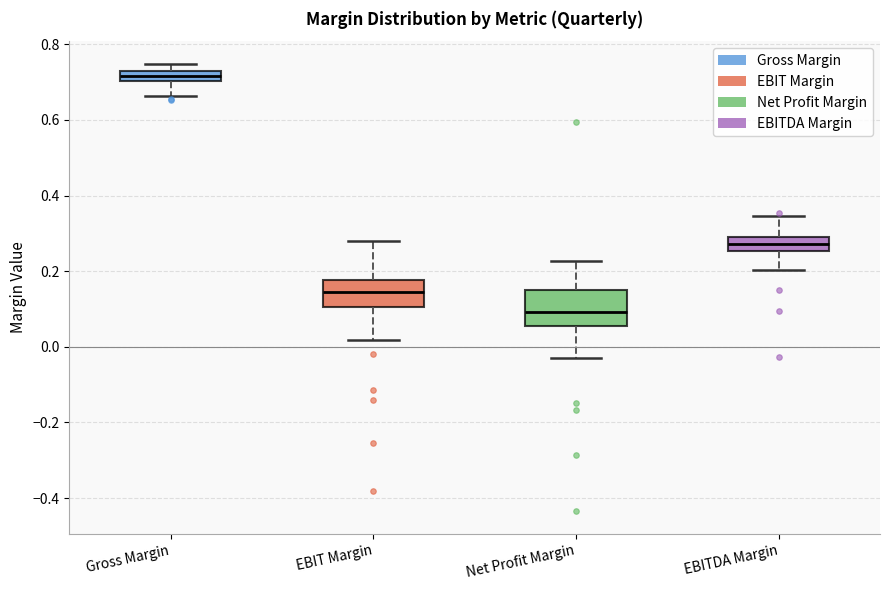

Which box is the tallest, from its lower edge to its upper edge?

Net Profit Margin